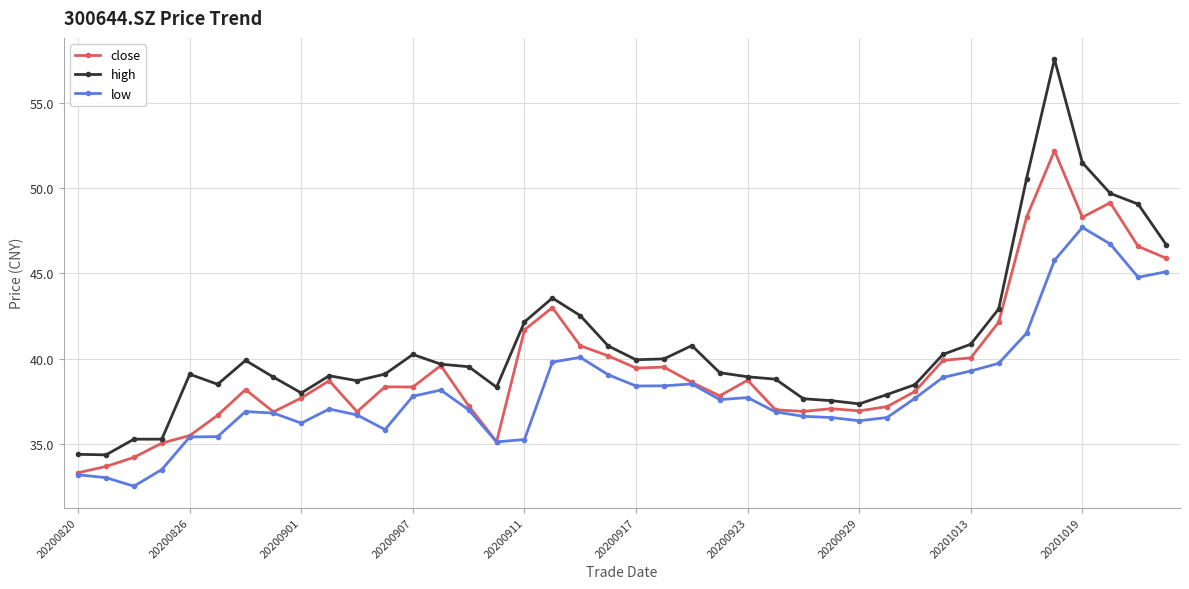

True or false: high and low intersect in this chart.

False